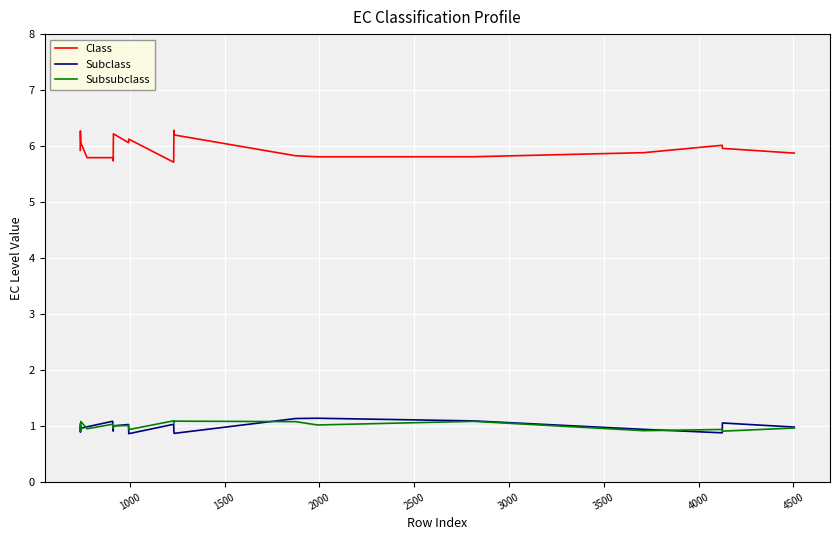

Which series has the widest spread of values?

Class